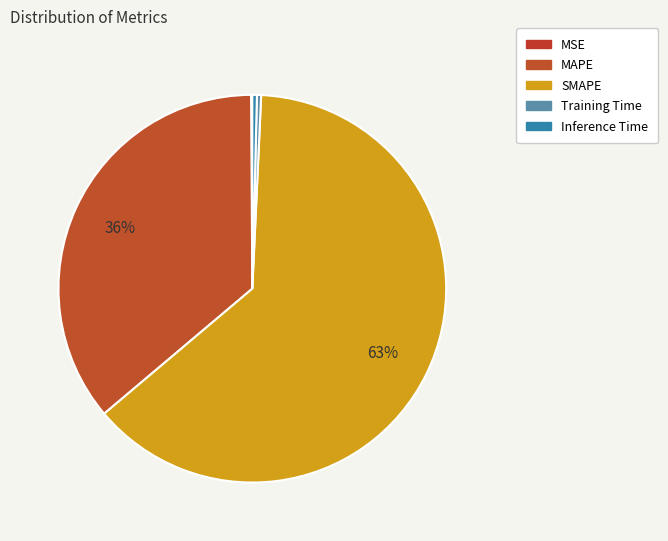

How many segments does this pie chart have?

5